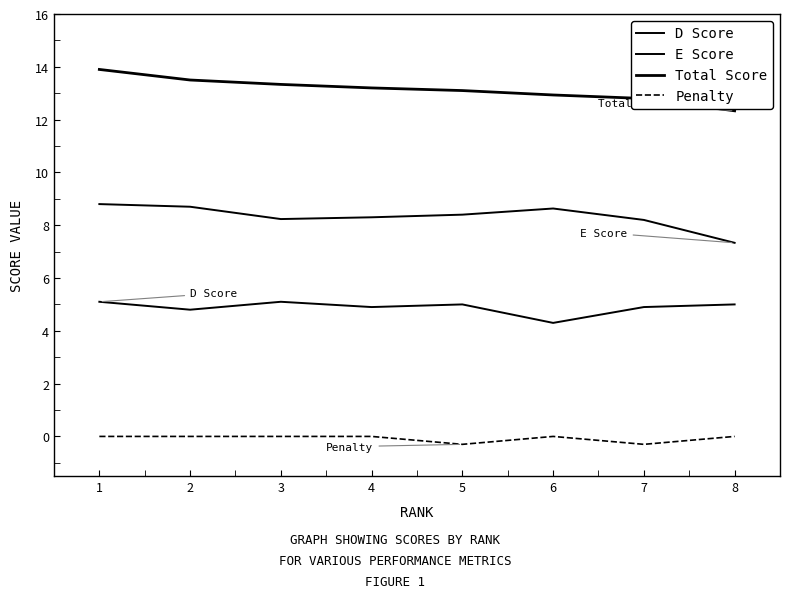

True or false: Penalty and D Score cross at least once.

False